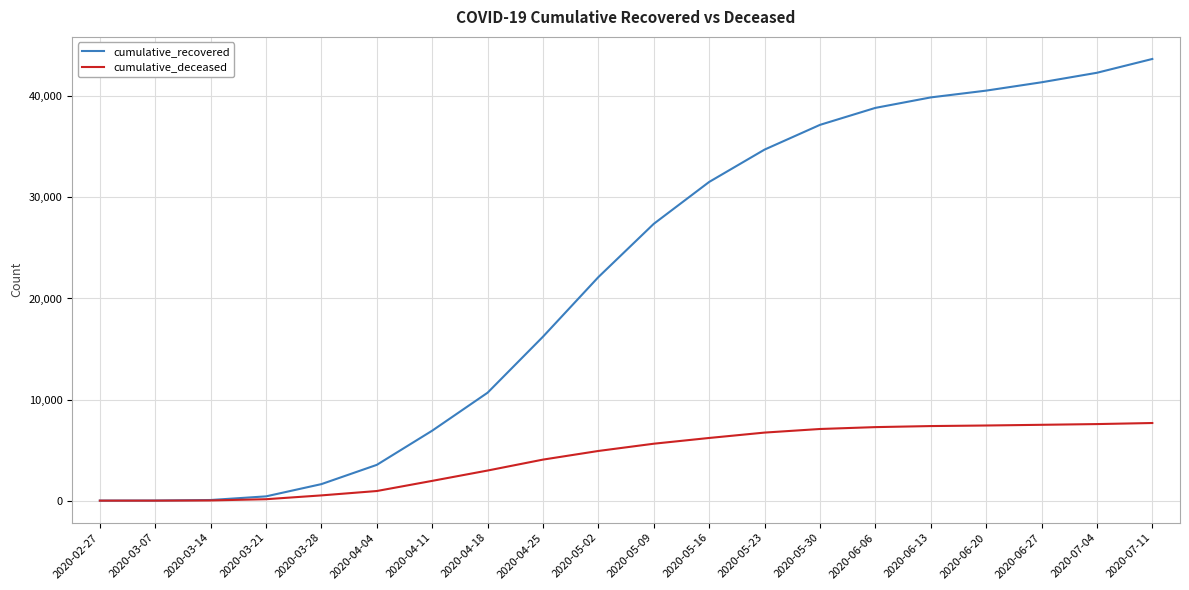

How many distinct data groups are displayed?

2